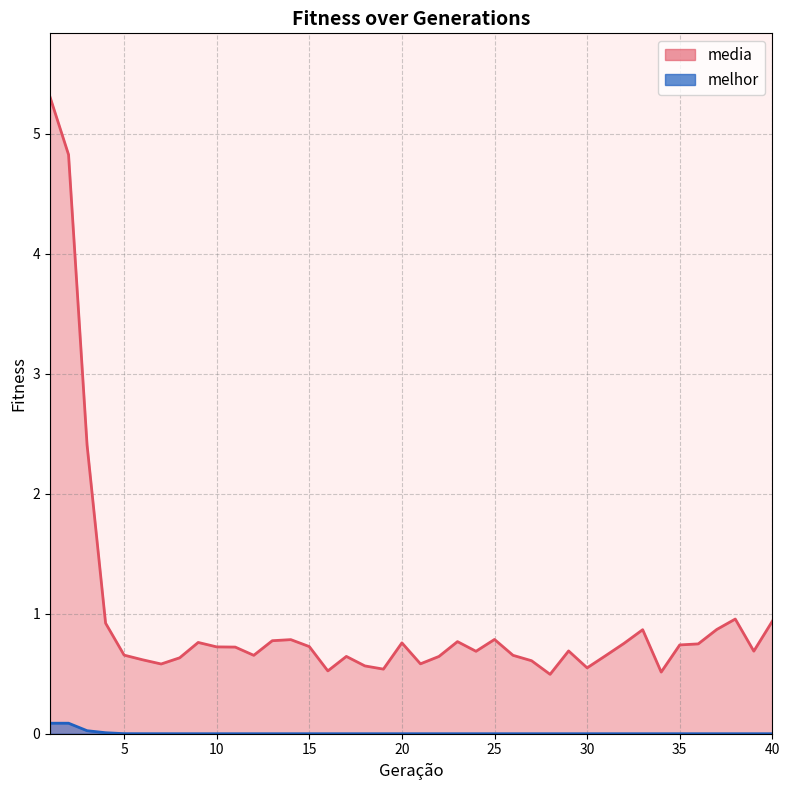

What value does the media series have at 30?

0.5